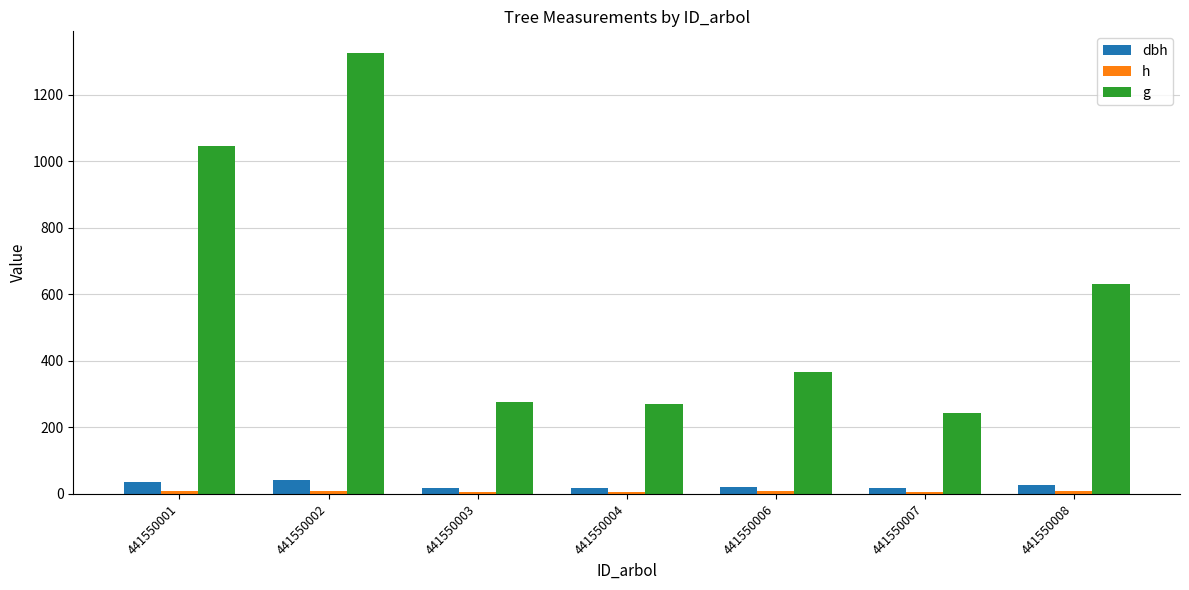

Which series has the largest total across all categories?

g